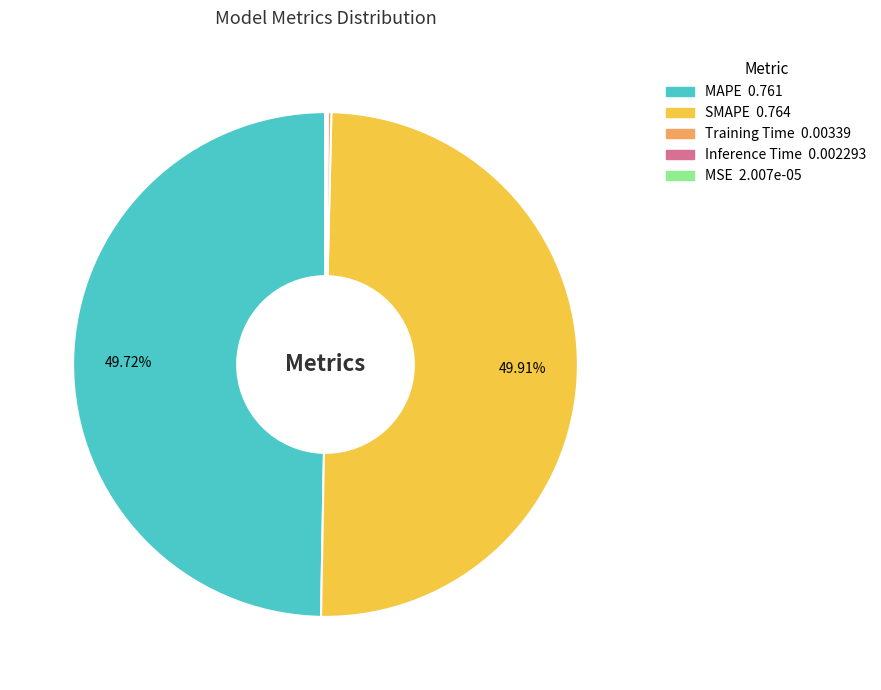

Which has a higher value, Inference Time or SMAPE?

SMAPE